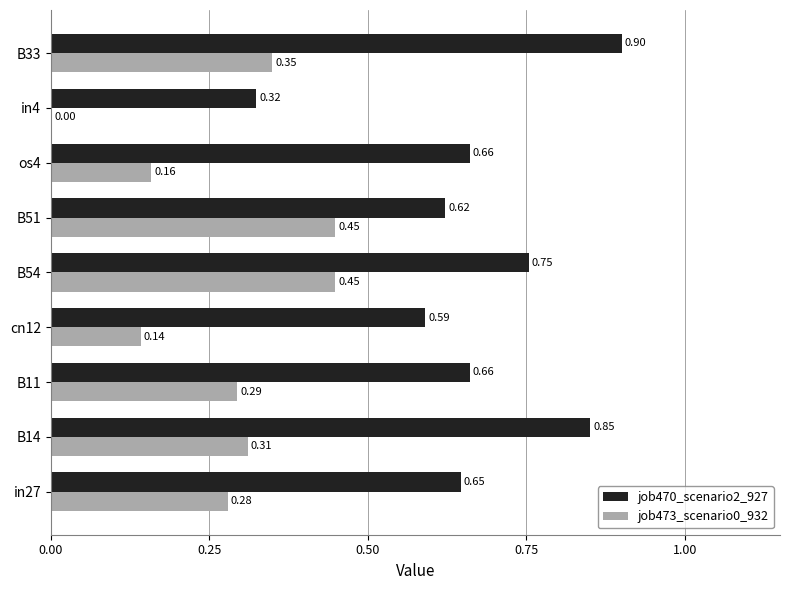

What is the sum of all job473_scenario0_932 values?

2.4